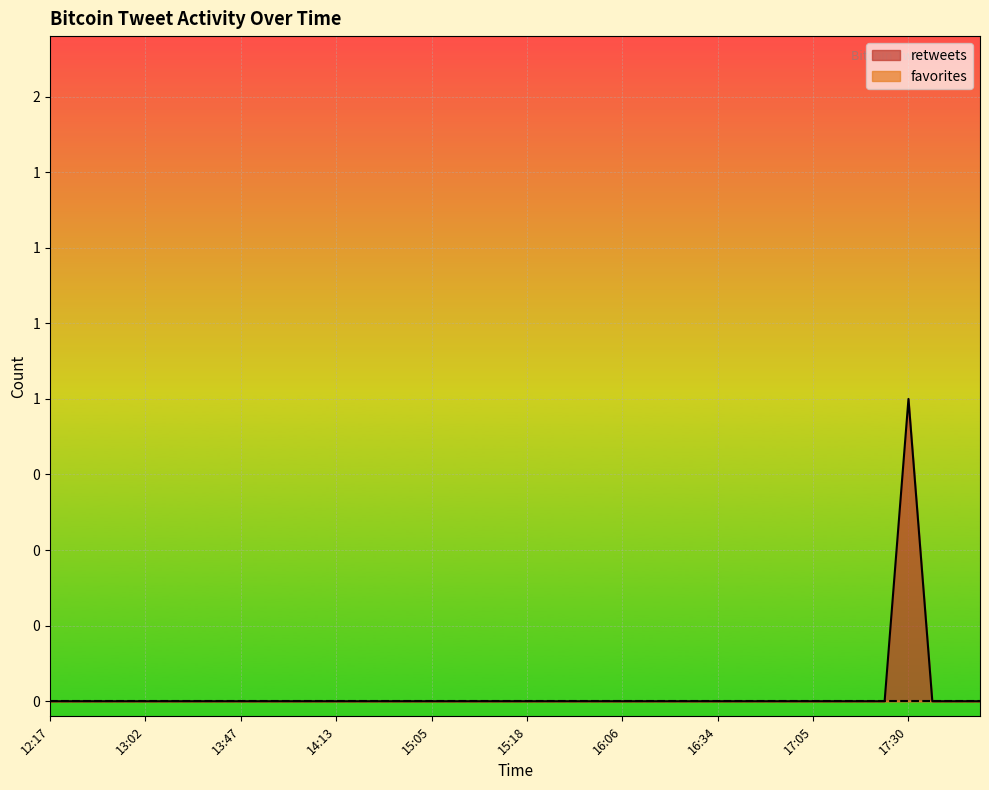

What is the sum of all values?

1